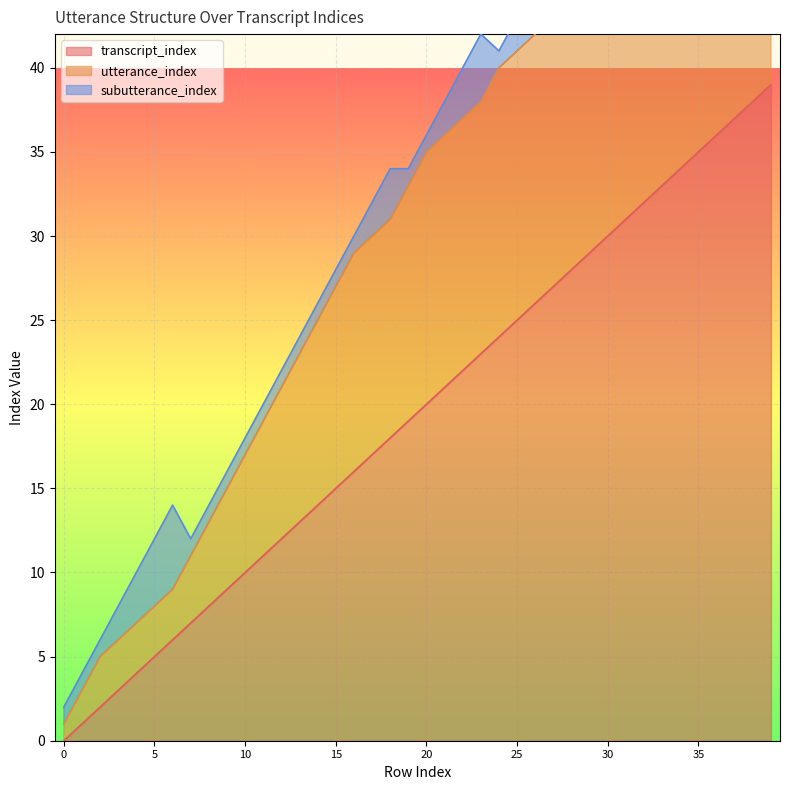

What is the difference between the transcript_index values at 23 and 33?

10